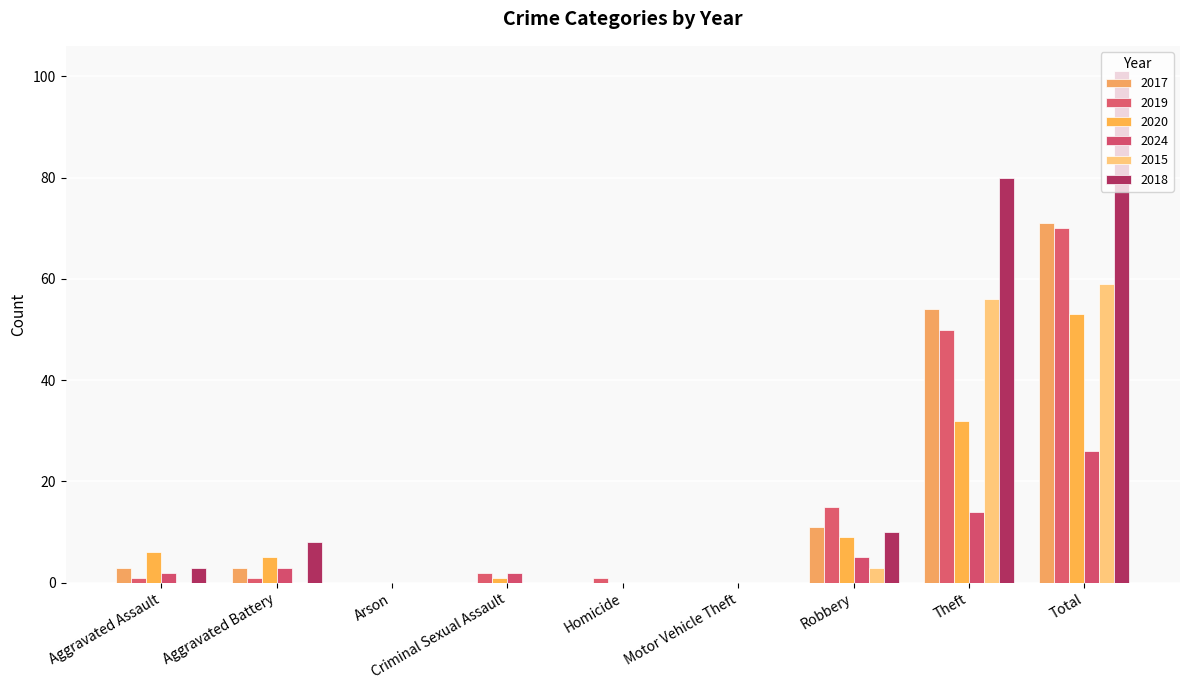

What is the total value across all series at Criminal Sexual Assault?

5